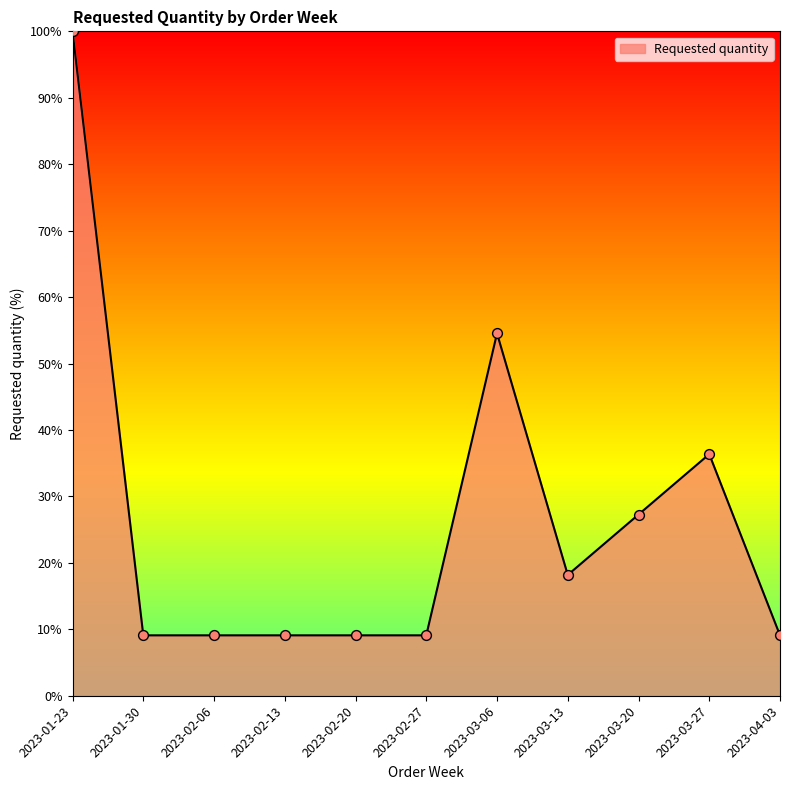

Which has a higher value, 2023-03-20 or 2023-02-13?

2023-03-20